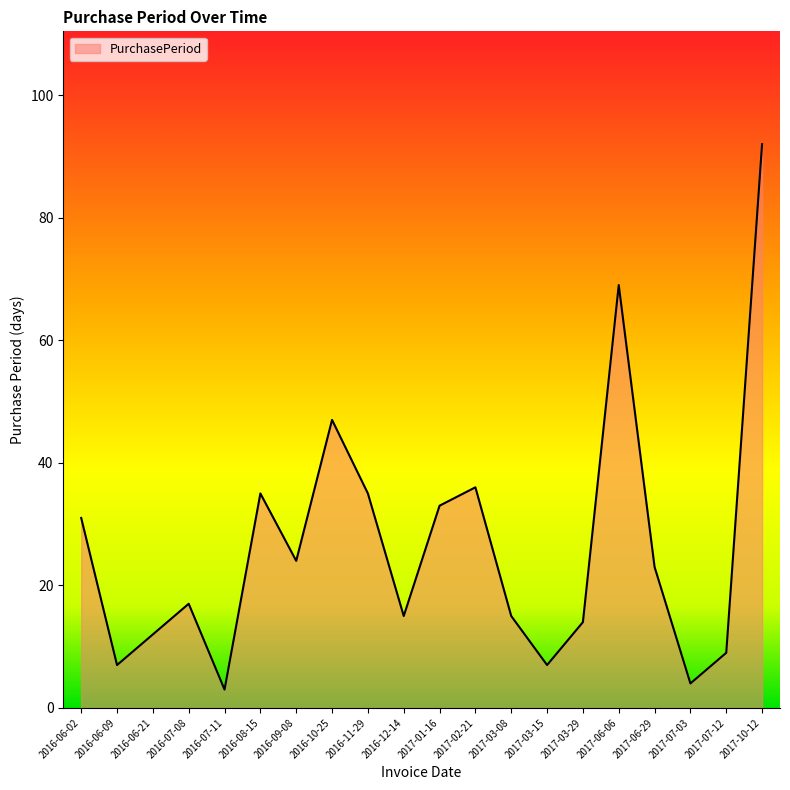

At which category does the data reach its first local peak?

2016-07-08